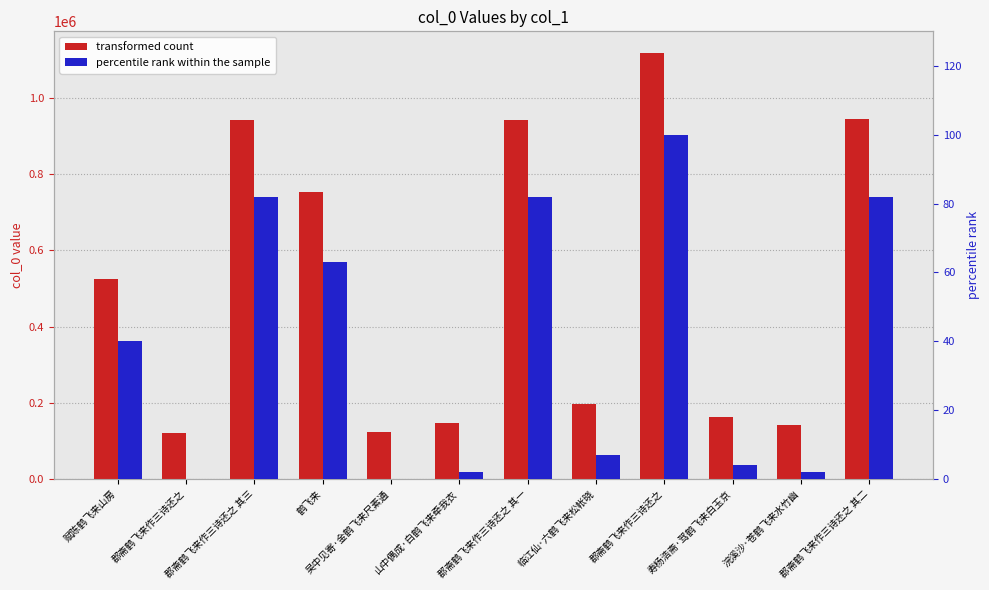

At how many categories does at least one series exceed 235882?

6